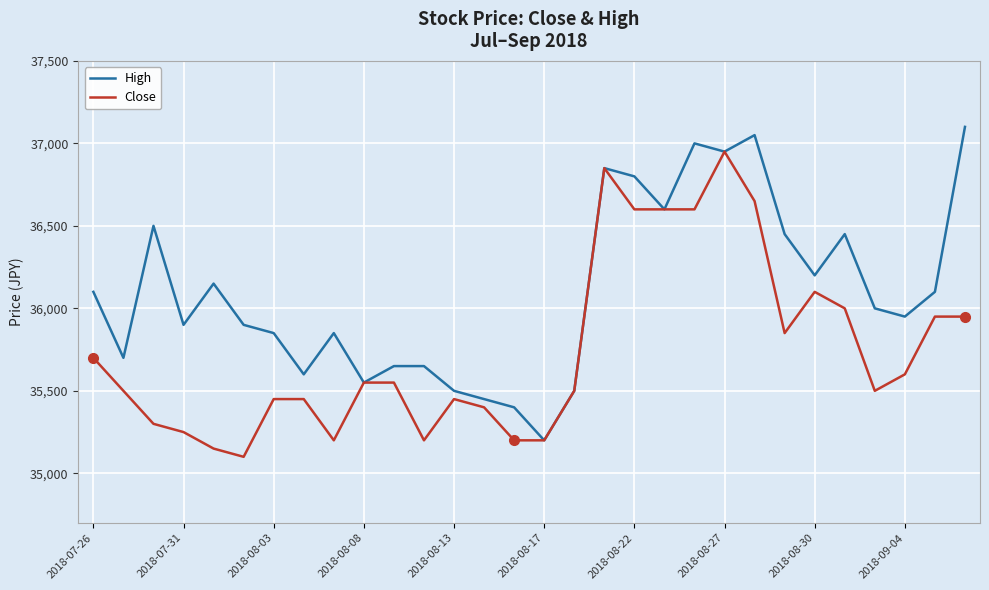

What is the difference between the second highest and minimum values in the Close series?

1750